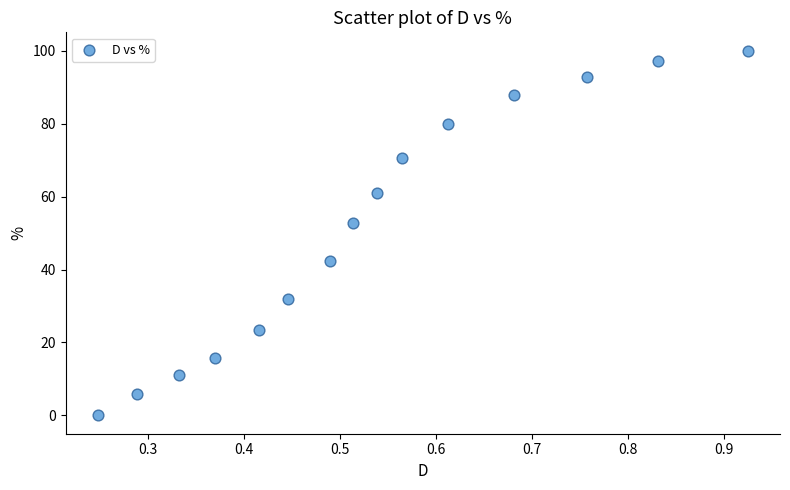

What is the range of Y values (max minus min)?

100.0